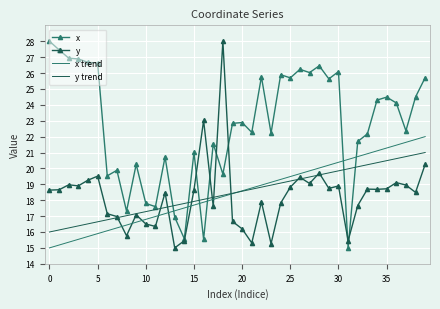

Which series has the largest total across all categories?

x